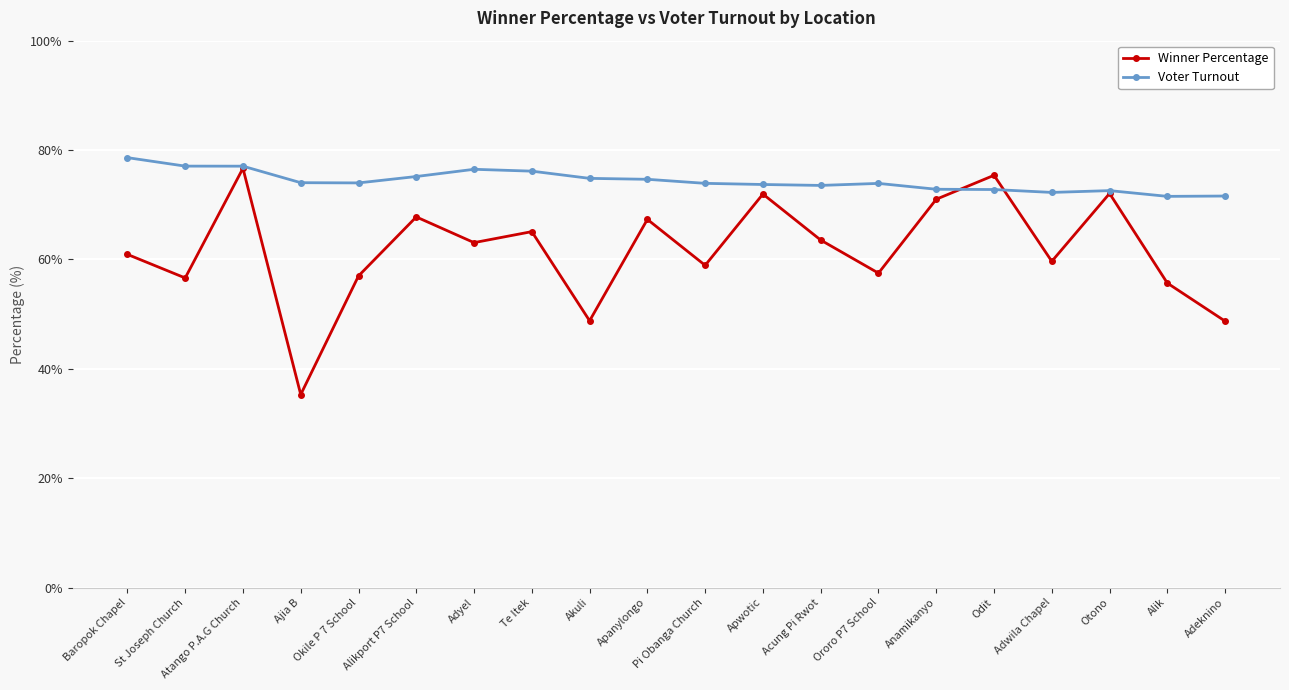

What is the spread (max minus min) of values at Otono?

0.5